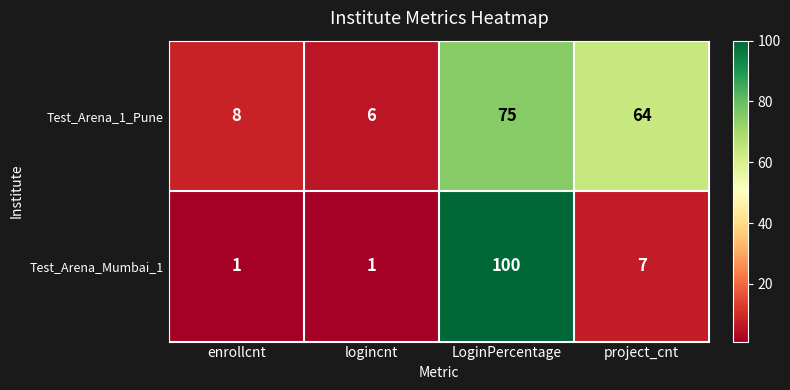

Rank the series by their average value, from lowest to highest.

Test_Arena_Mumbai_1, Test_Arena_1_Pune